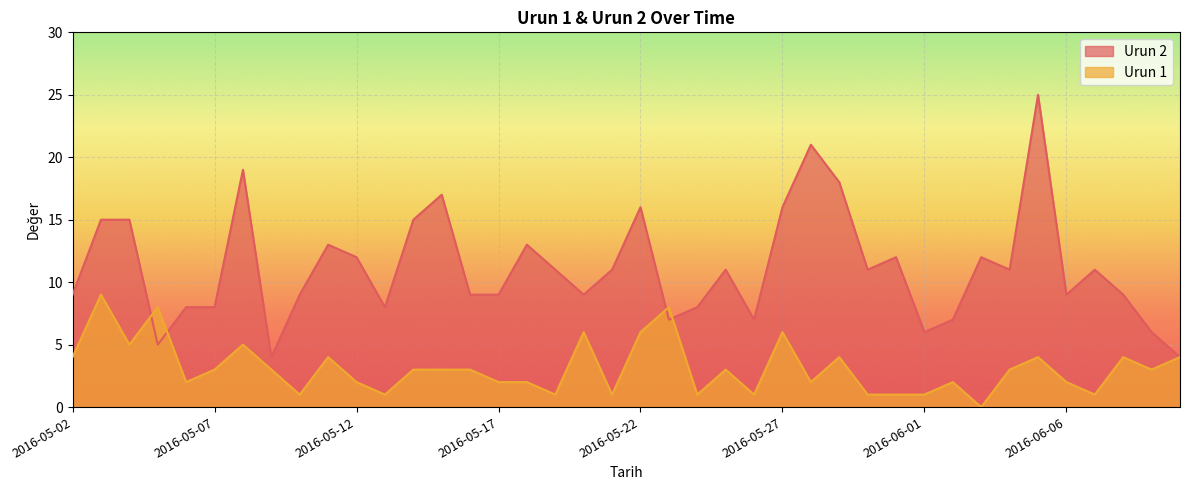

What is the label of the 25th point from the left?

2016-05-26